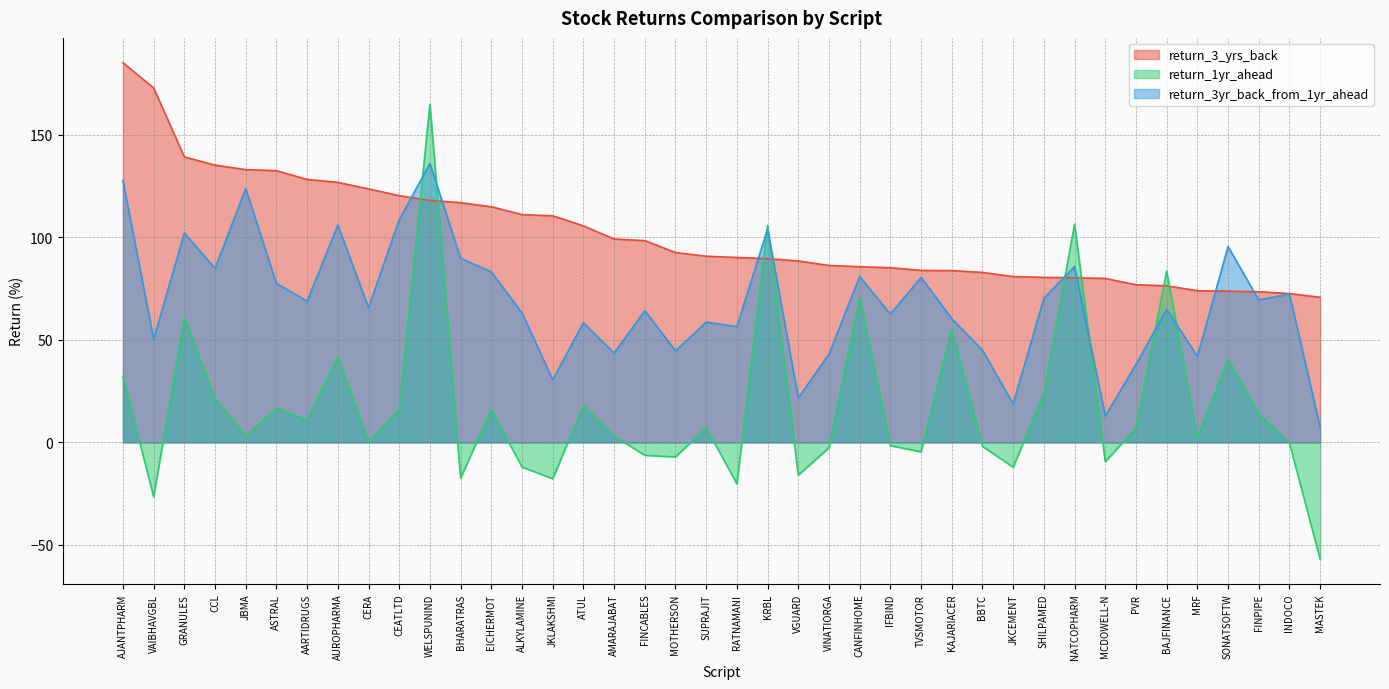

What value does the return_3yr_back_from_1yr_ahead series have at JKCEMENT?

18.8